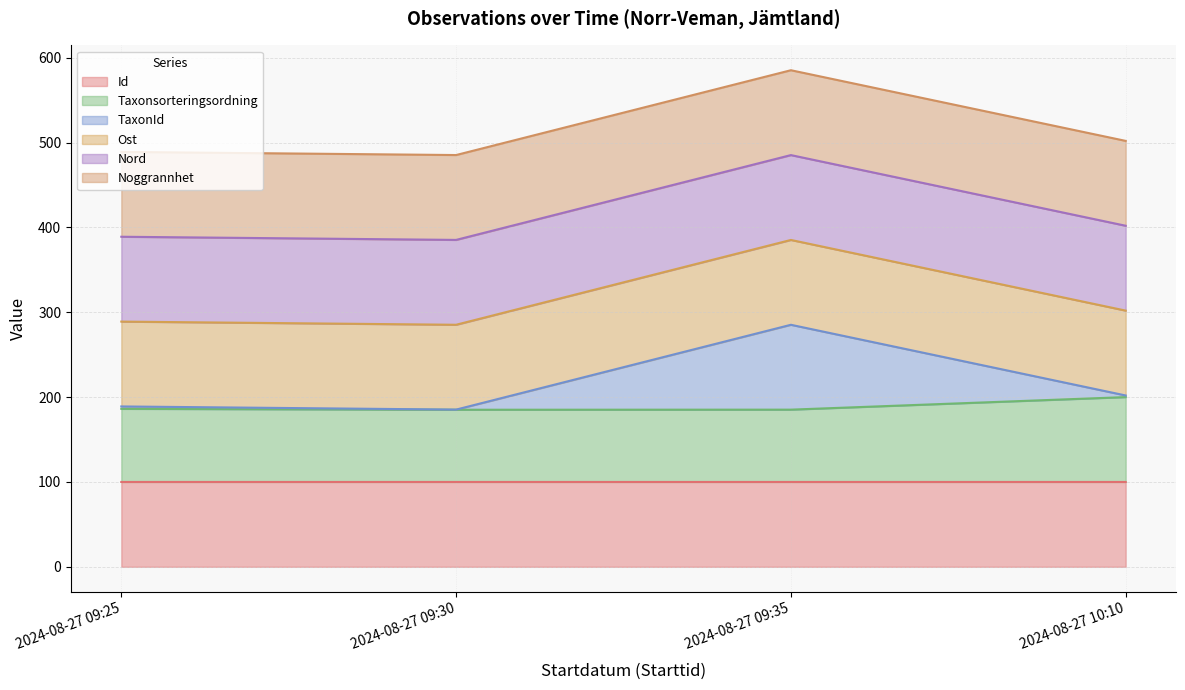

True or false: Id and TaxonId cross at least once.

False